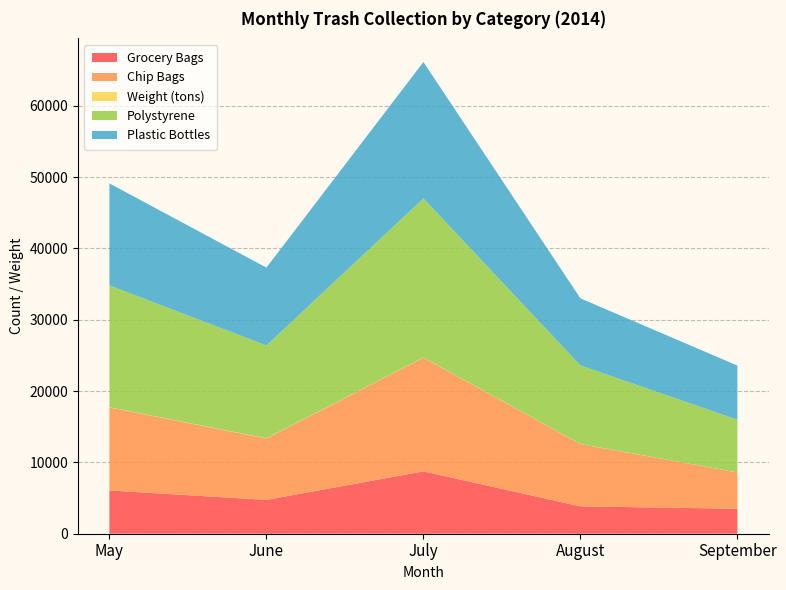

Reading right to left, transcribe all the data shown in this chart.

Grocery Bags: September=3500.0	August=3838.0	July=8744.0	June=4744.0	May=6064.0
Chip Bags: September=5100.0	August=8731.0	July=15943.0	June=8602.0	May=11643.0
Weight (tons): September=8.1	August=18.2	July=21.2	June=32.0	May=26.0
Polystyrene: September=7380.0	August=11010.0	July=22310.0	June=13019.0	May=17090.0
Plastic Bottles: September=7590.0	August=9410.0	July=19130.0	June=10920.0	May=14300.0